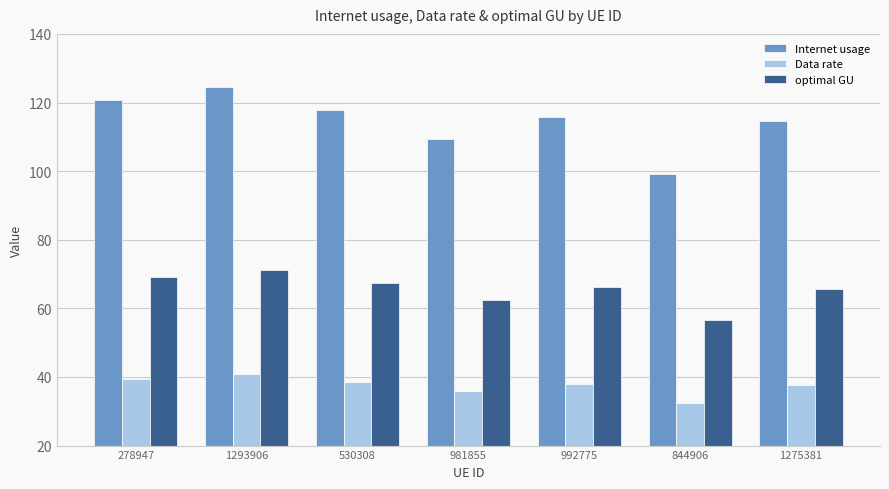

How many bars are there in each group?

3